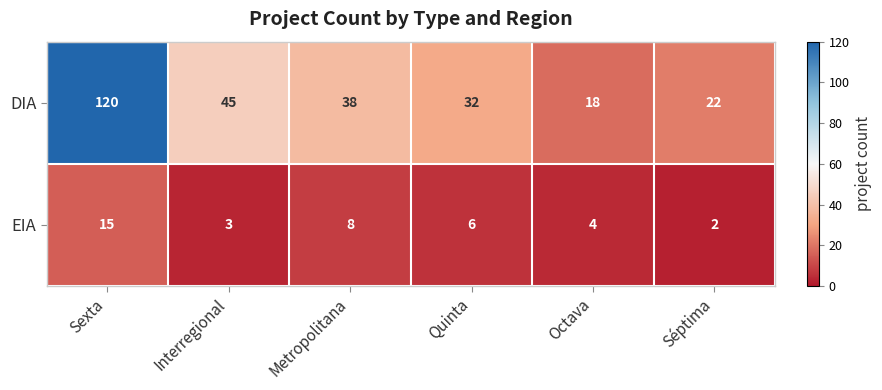

How many data points in DIA are less than 38?

3